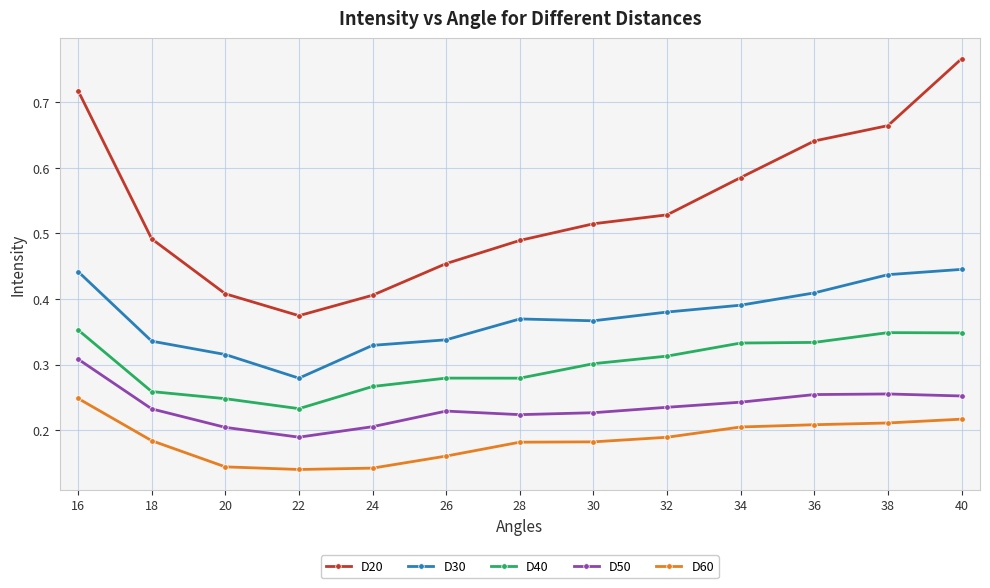

What are all the series names shown in the legend?

D20, D30, D40, D50, D60